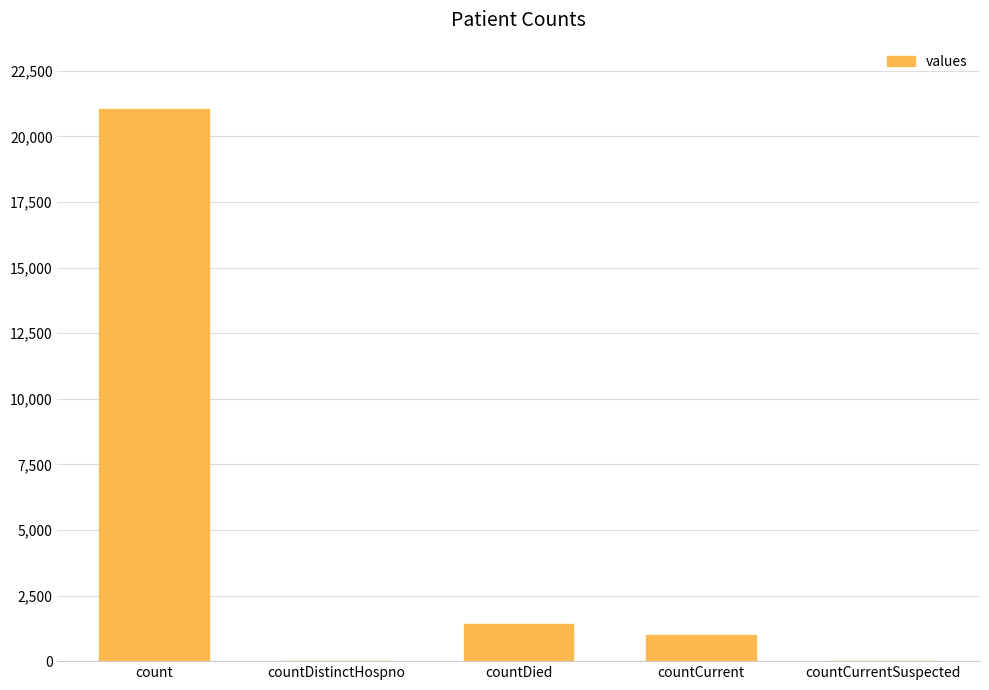

What is the average value?

4692